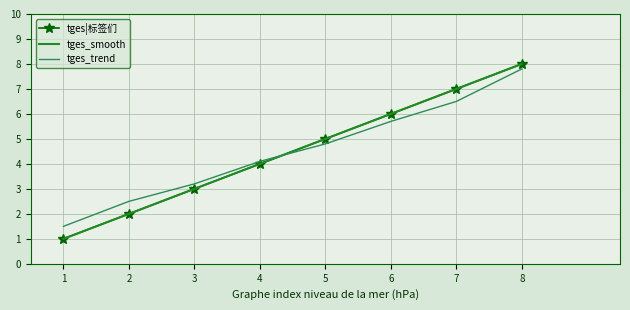

At which label does tges_trend reach its peak?

8